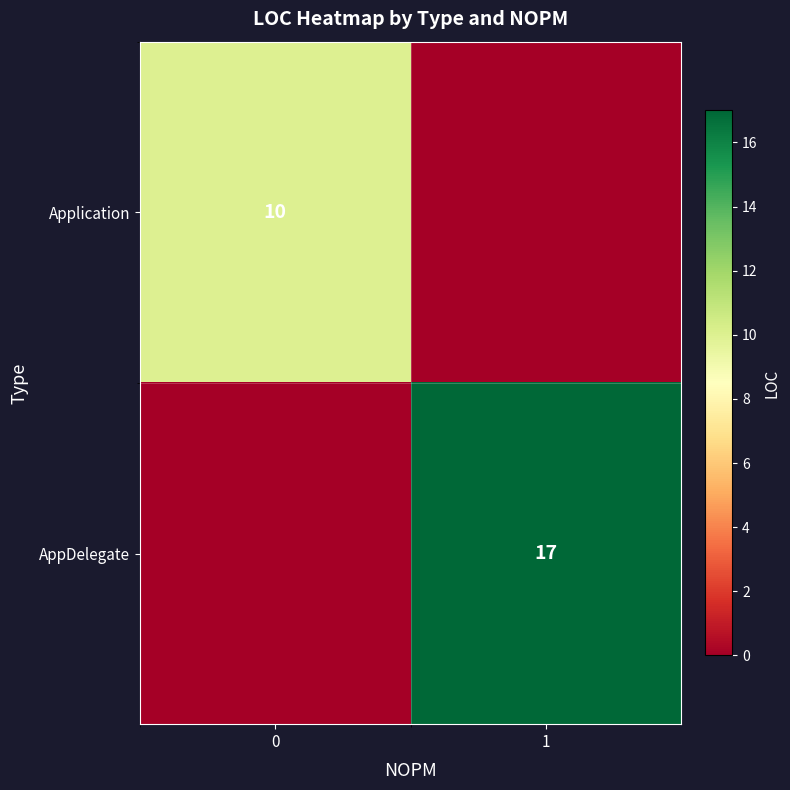

Rank the series by their average value, from highest to lowest.

row_1, row_0